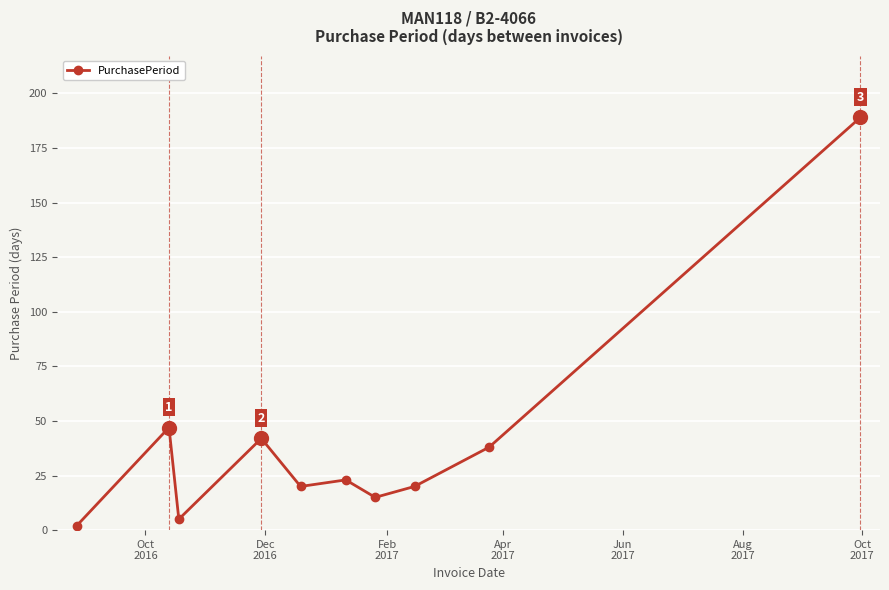

What is the sum of all values?

401